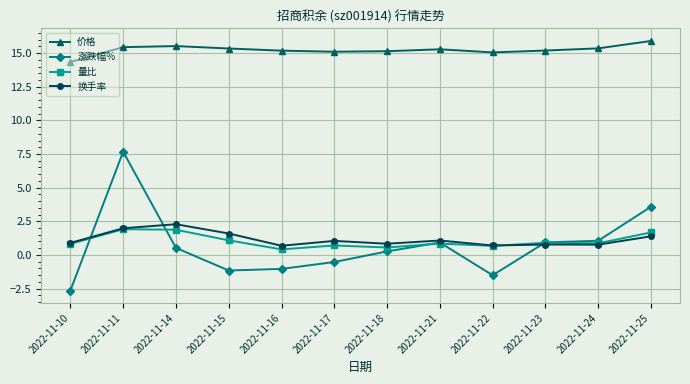

At which category does 涨跌幅% reach its first local peak?

2022-11-11